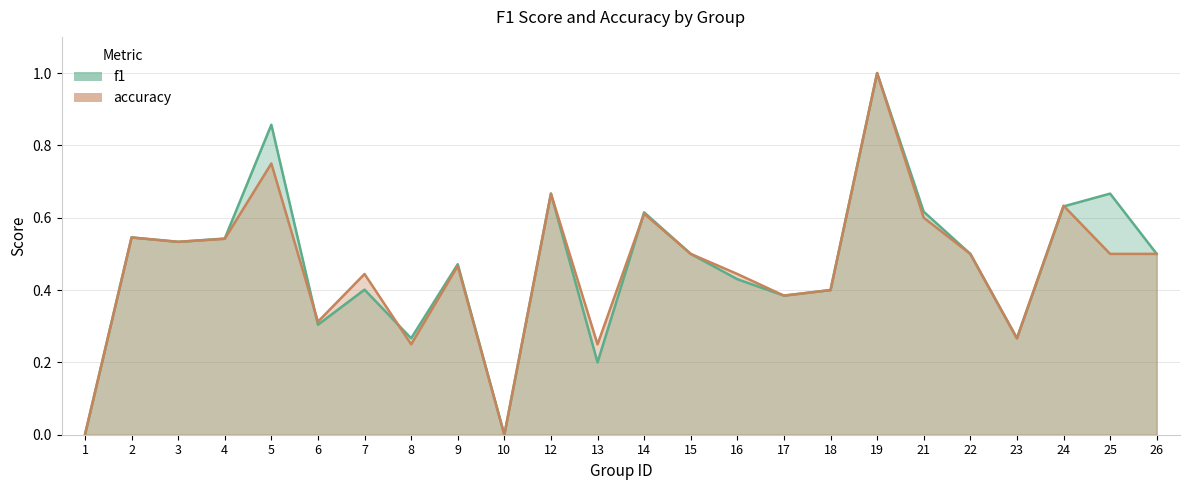

Is it true that accuracy equals 0.6 at 24?

True